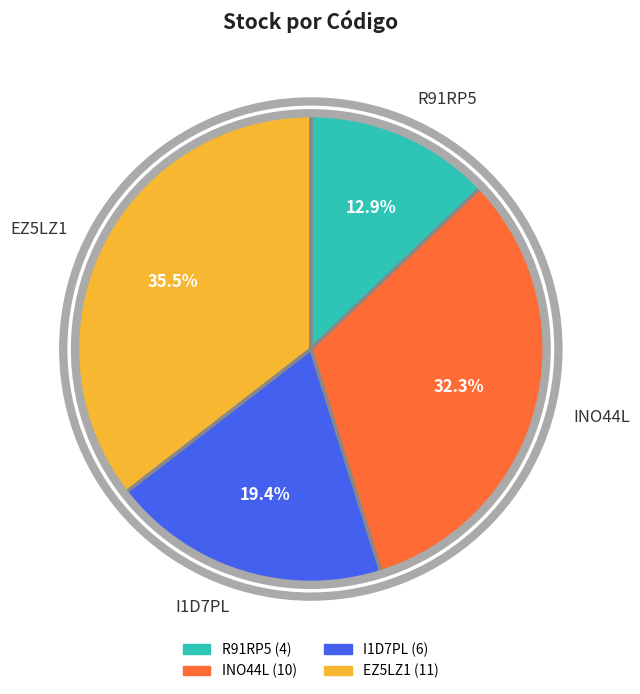

To the nearest percent, what portion does R91RP5 represent?

13%